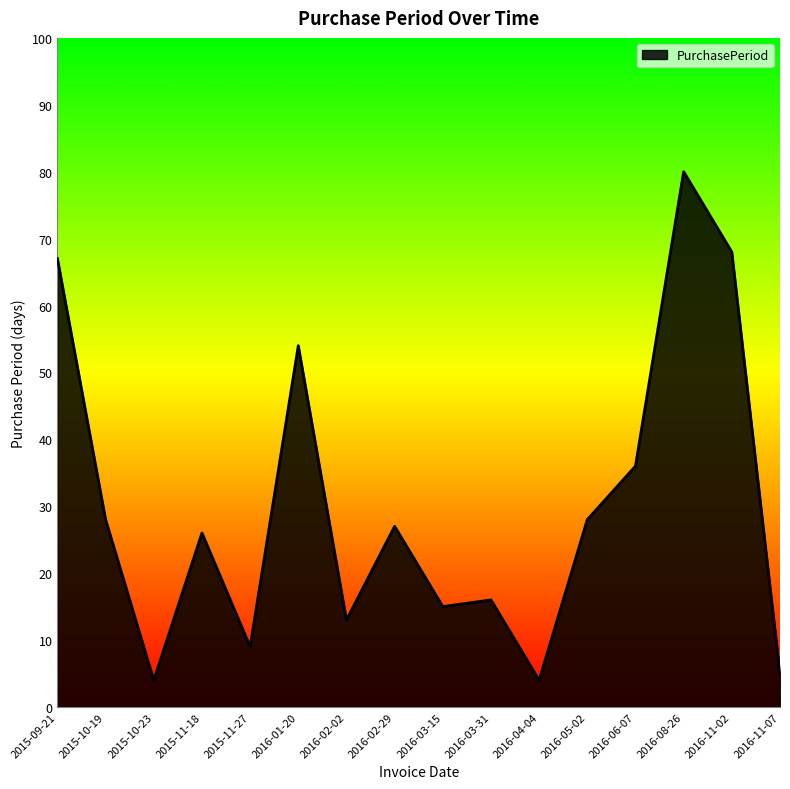

At which category does the chart reach its peak across all series?

2016-08-26